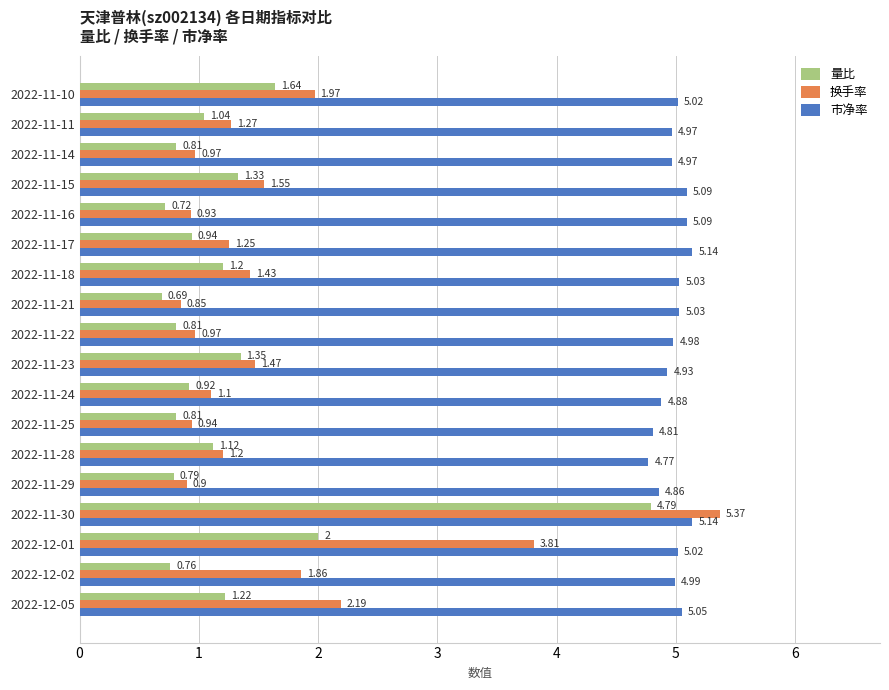

Between 2022-11-28 and 2022-11-21, which series saw the biggest shift?

量比